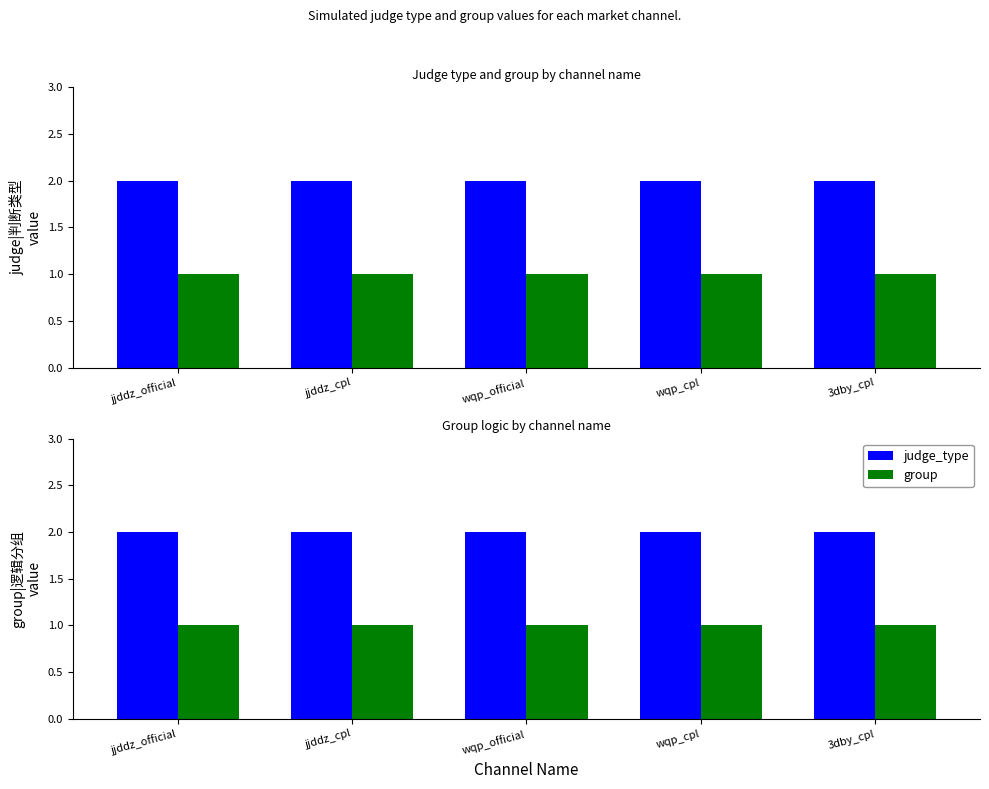

Which series has the largest total across all categories?

judge_type